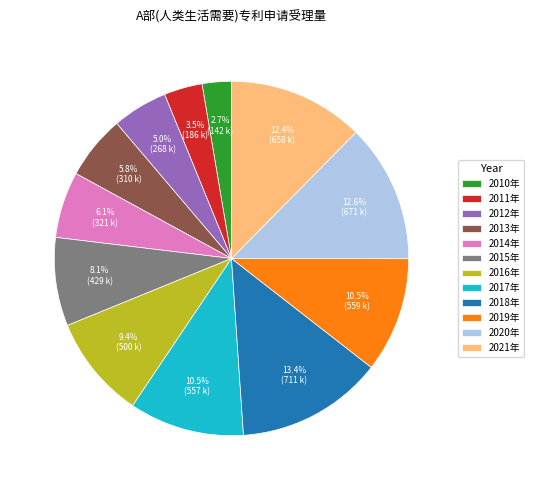

To the nearest percent, what is the combined percentage of 2014年 and 2020年?

19%